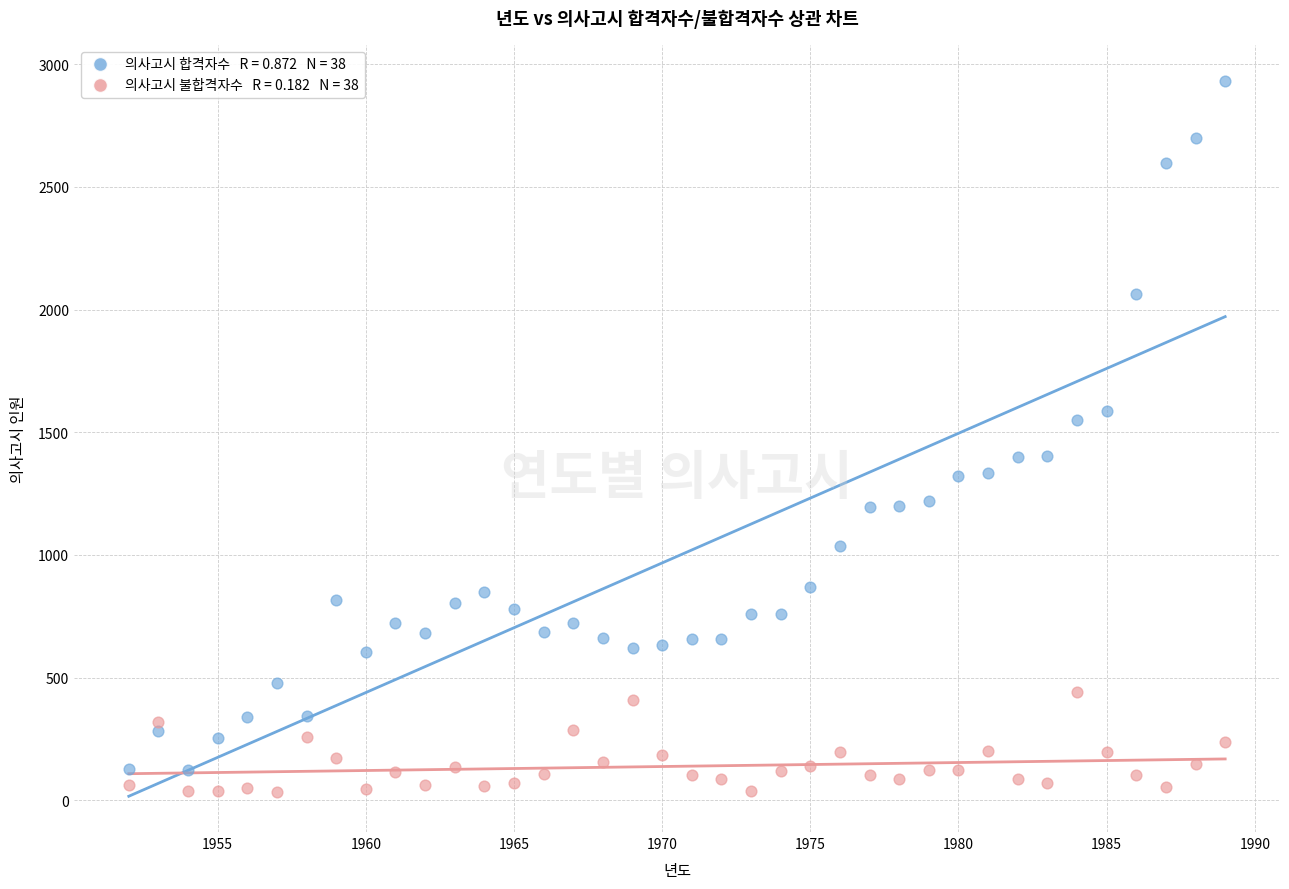

Across all data points, what is the range of Y values (max minus min)?

2901